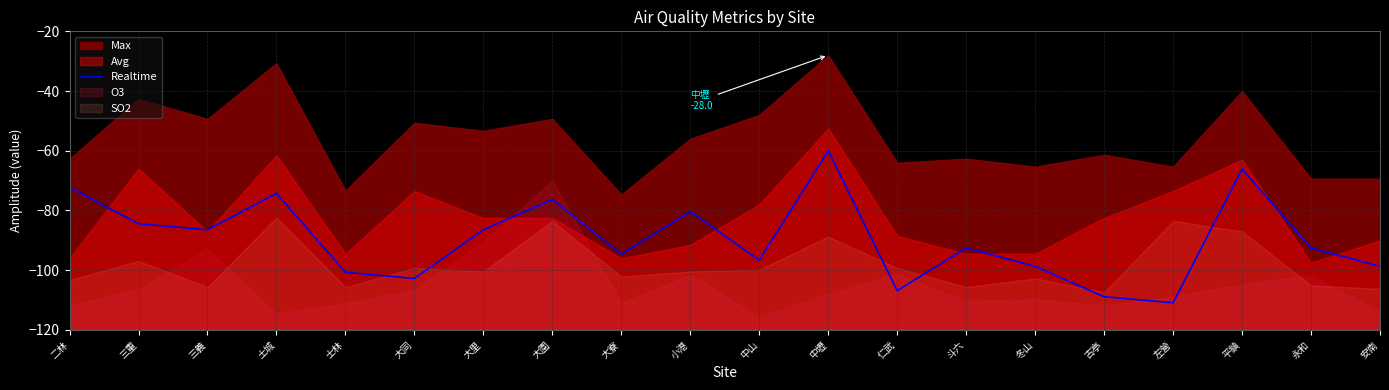

List the labels in order of value, largest first.

中壢, 平鎮, 二林, 土城, 大園, 小港, 三重, 三義, 大里, 斗六, 永和, 大寮, 中山, 冬山, 安南, 士林, 大同, 仁武, 古亭, 左營